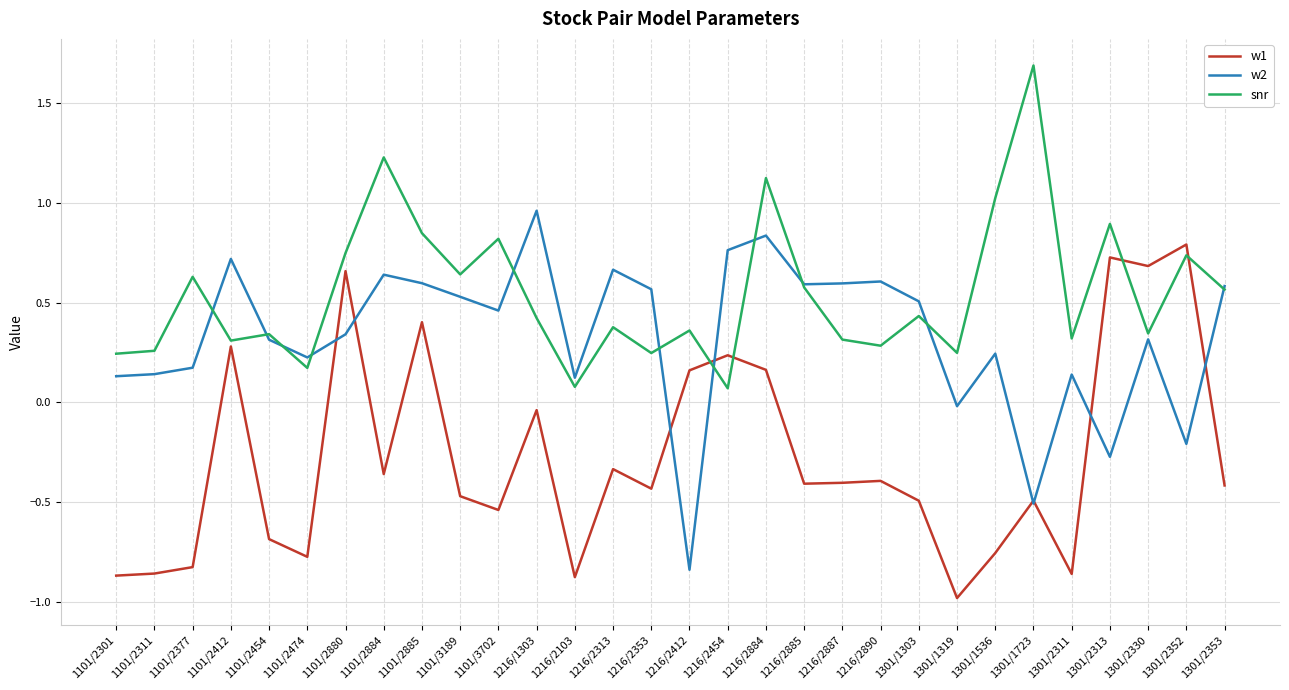

How many intersections are there between w1 and snr?

4